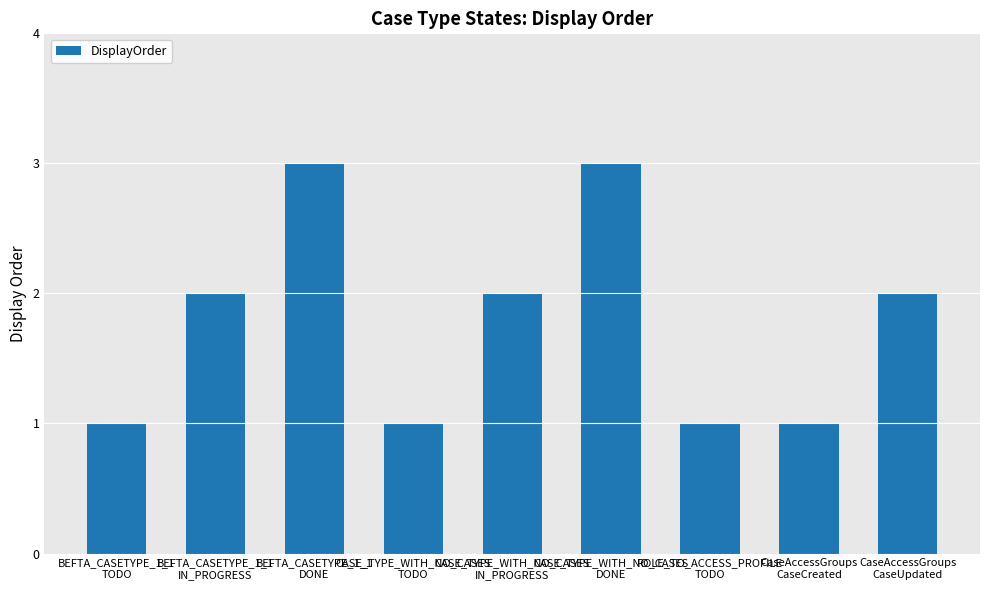

What is the label of the 5th bar from the right?

CASE_TYPE_WITH_NO_CASES
IN_PROGRESS